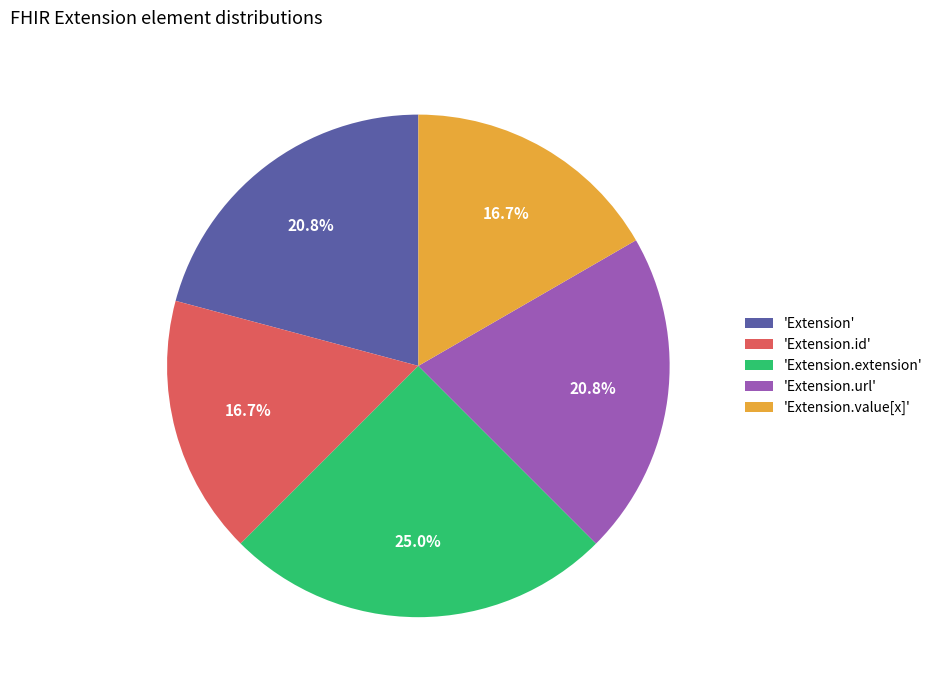

What is the largest slice in the pie chart?

'Extension.extension'